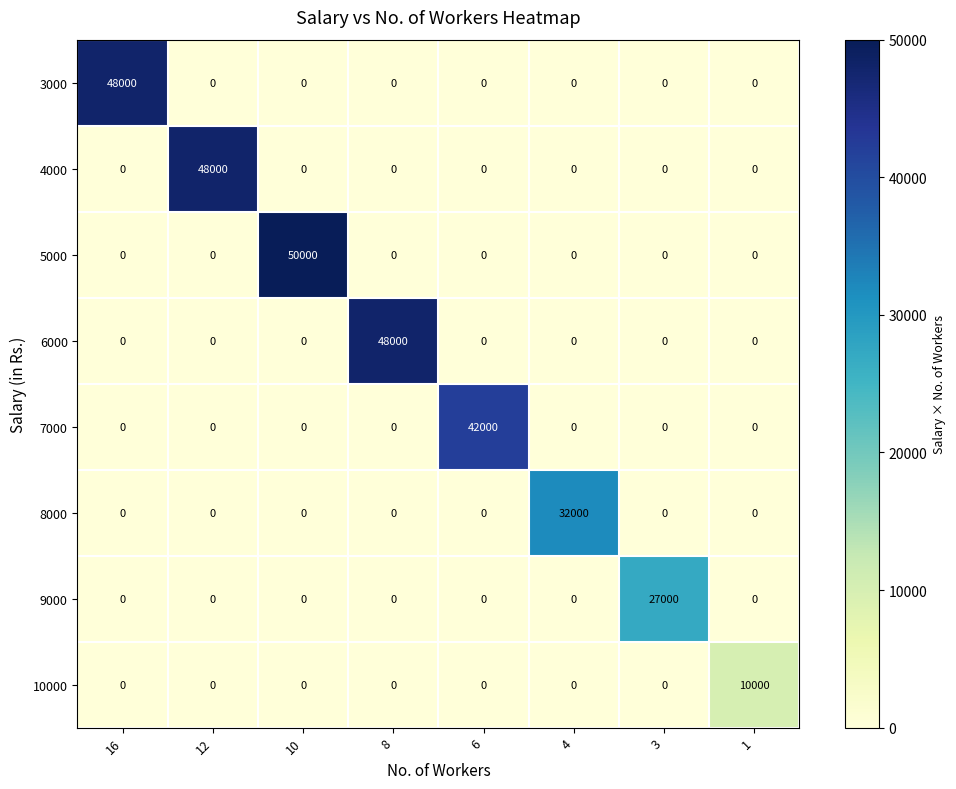

What value does the 3000 series have at 16?

48000